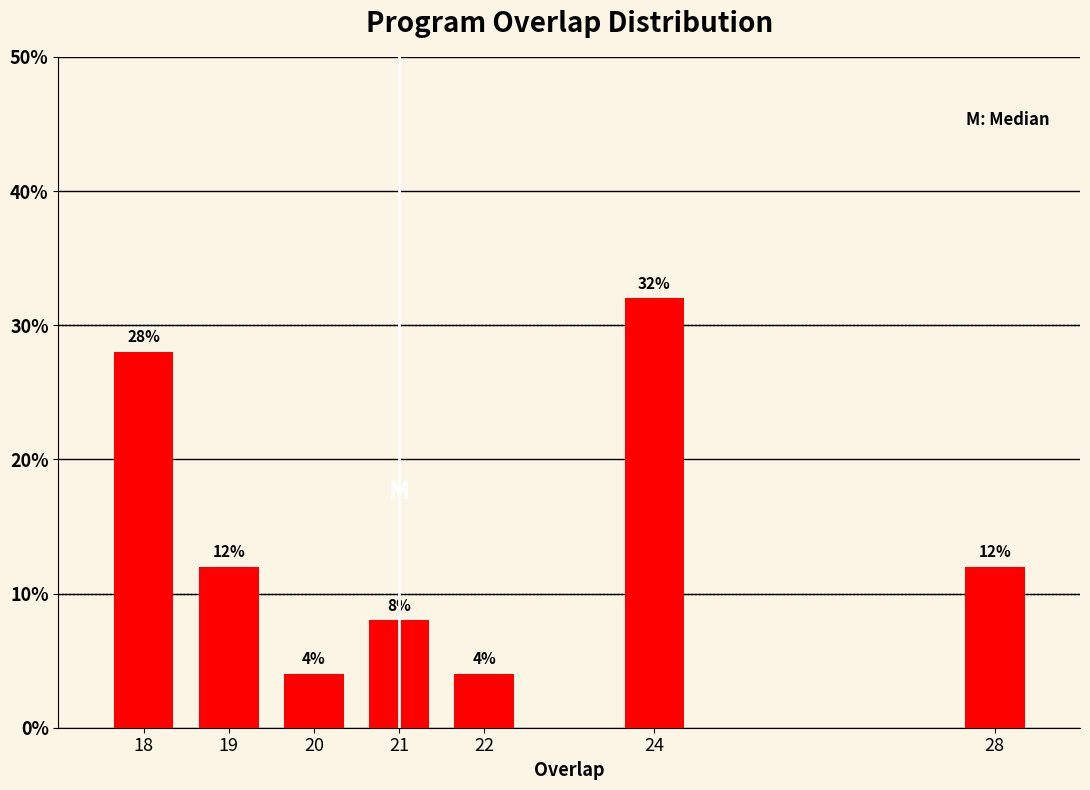

Reading left to right, what are all the values shown in this chart?

28.0	12.0	4.0	8.0	4.0	32.0	12.0